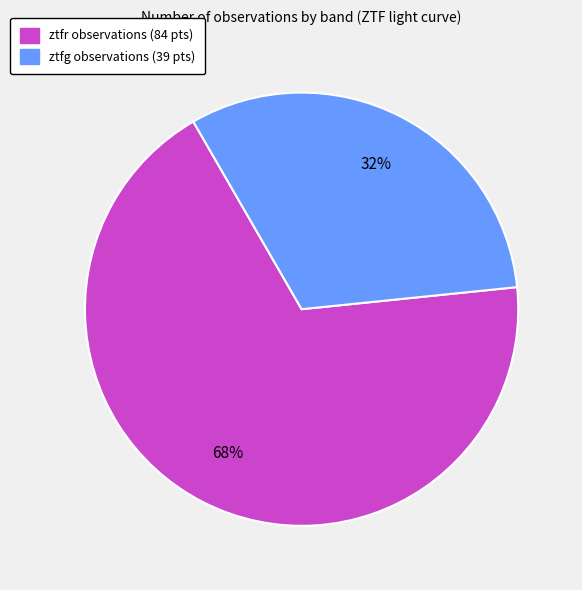

Is it true that ztfg is 42% of the pie?

False